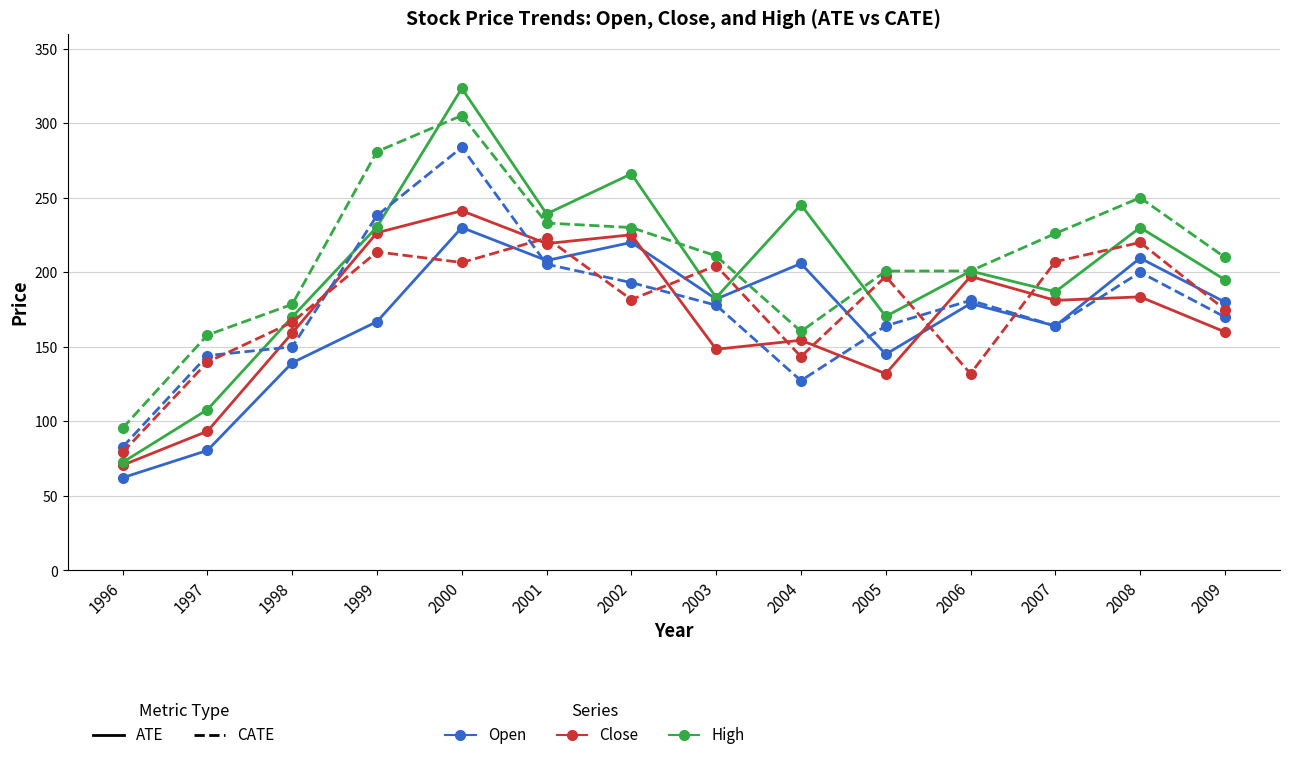

What is the total value across all series at 2000?

1590.1